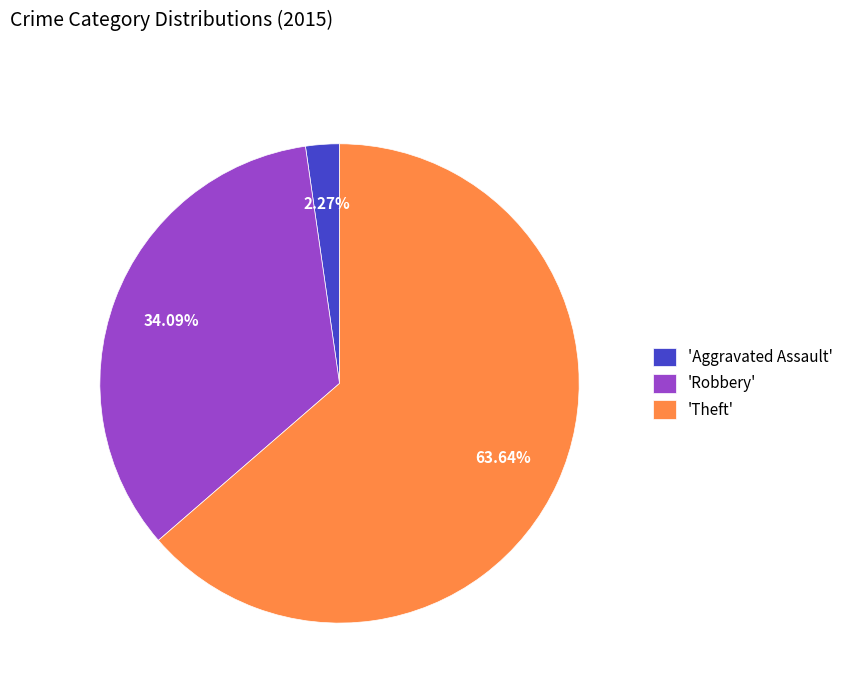

What is the largest slice in the pie chart?

'Theft'